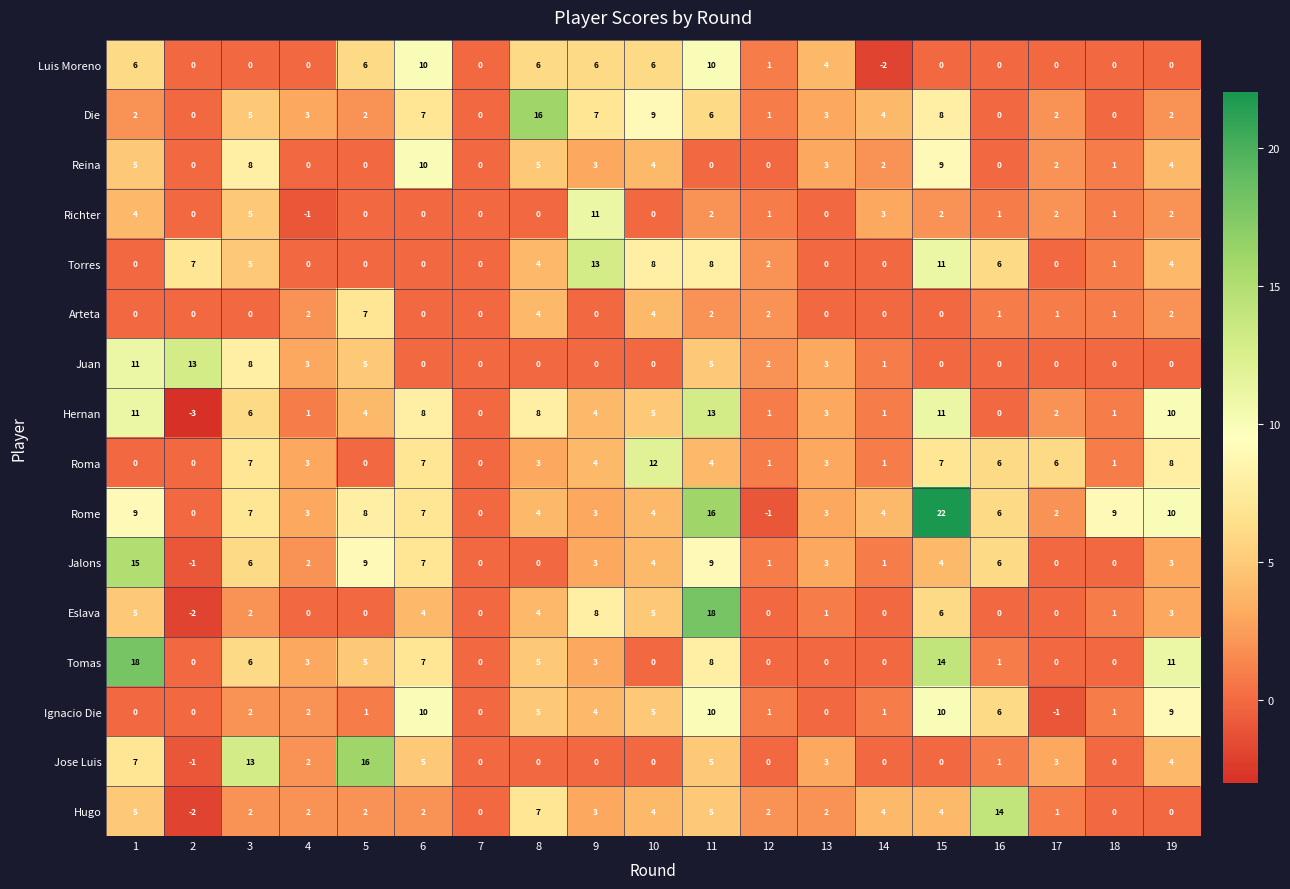

Between 4 and 13, which series saw the biggest shift?

Luis Moreno